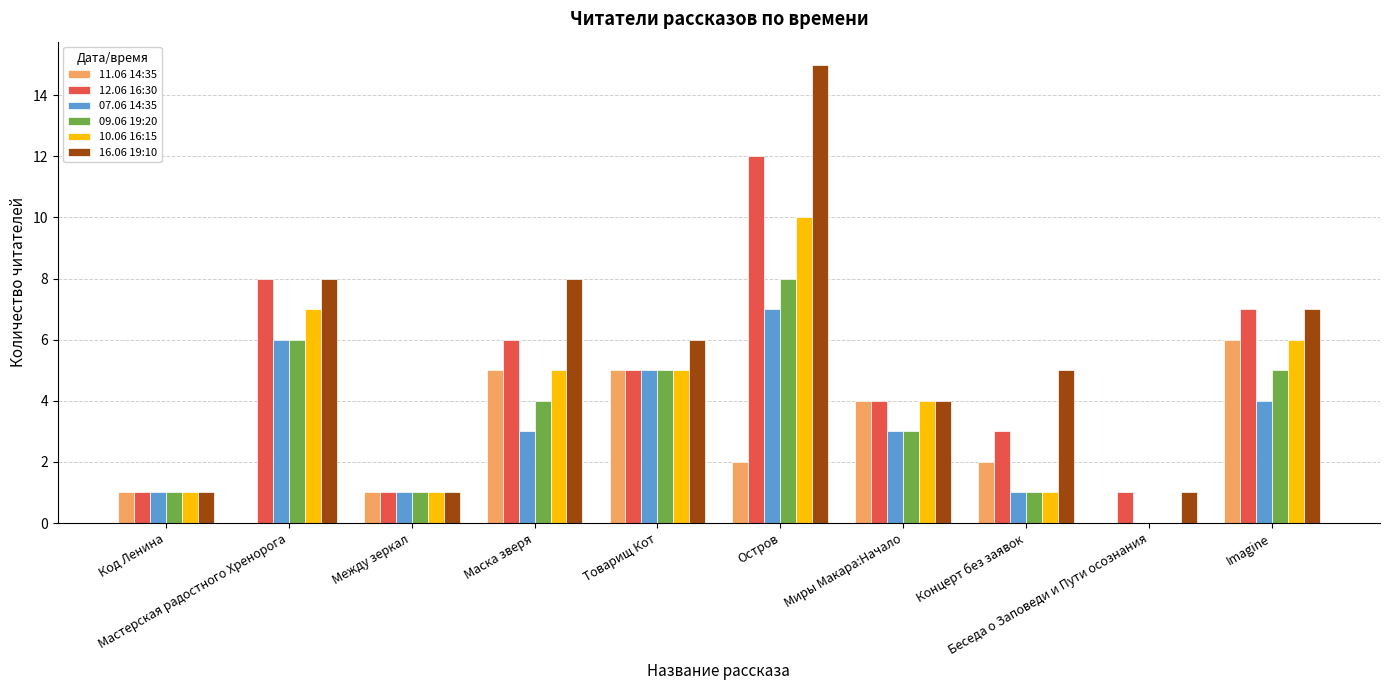

What is the highest value of the 09.06 19:20 series?

8